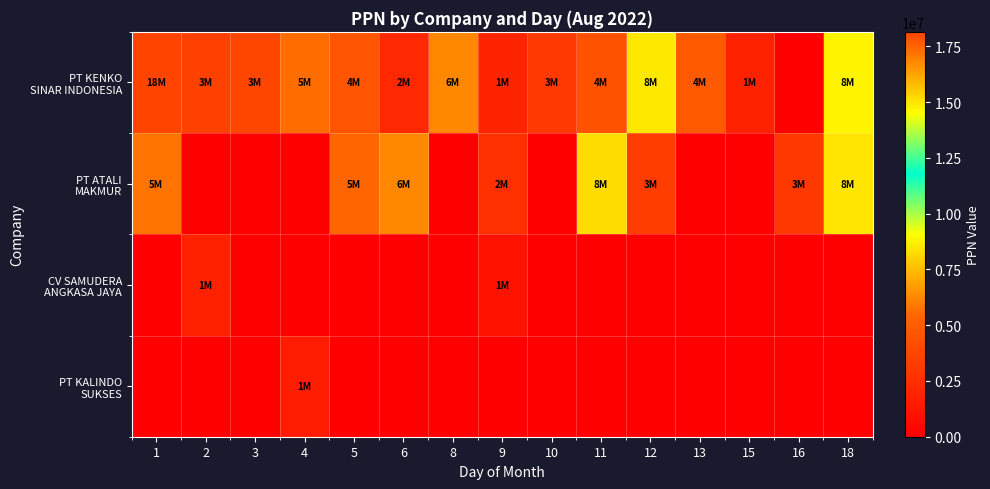

Count the number of data series in this chart.

4